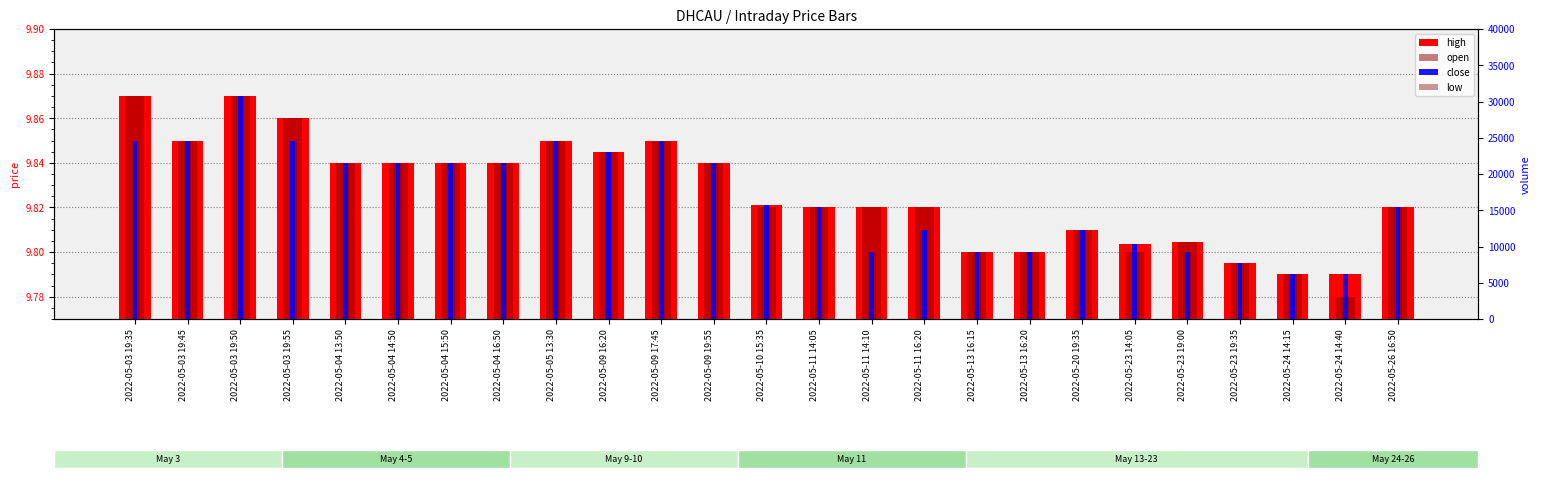

What is the sum of the close values at 2022-05-09 19:55 and 2022-05-26 16:50?

19.7